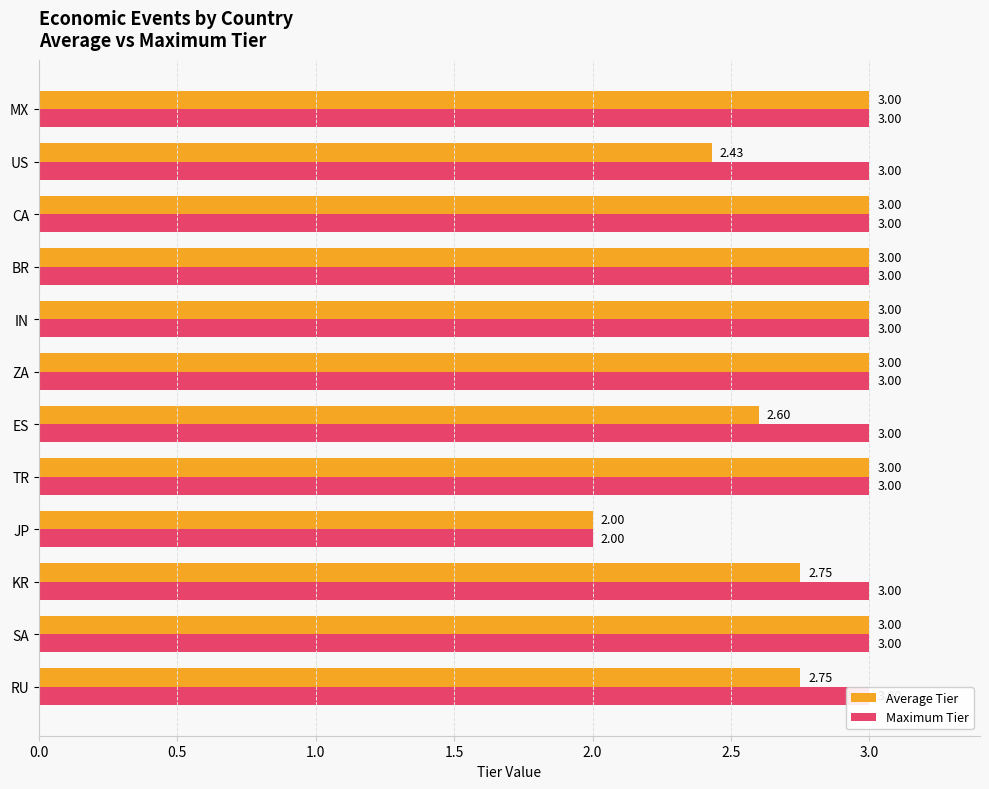

What is the smallest value displayed?

2.0